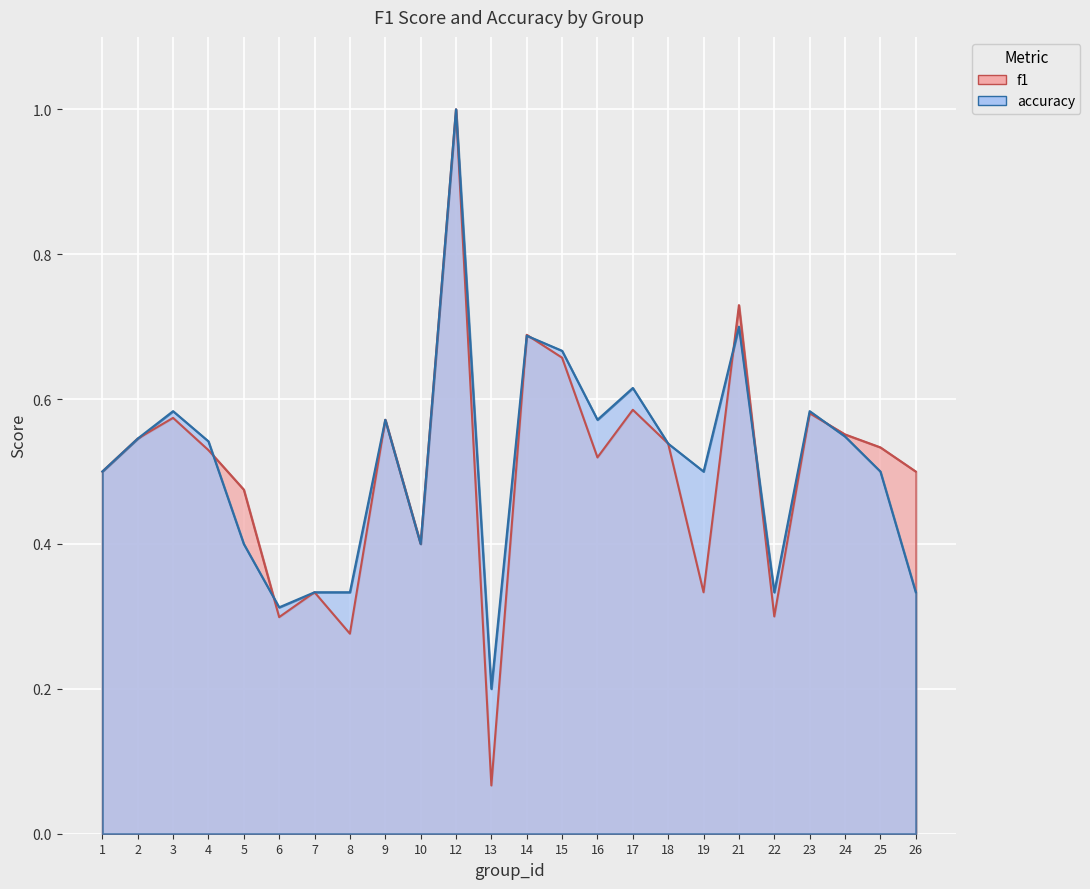

List the series in order of their peak value, lowest first.

f1, accuracy